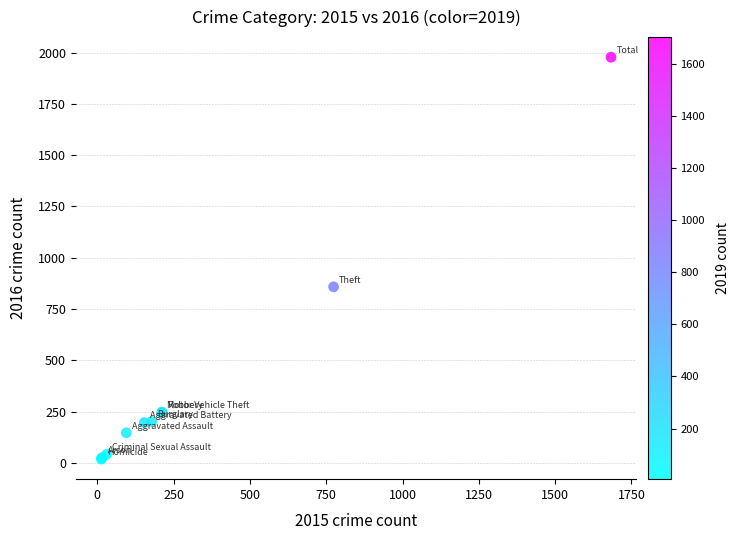

What Y value in the scatter plot is closest to 998?

858